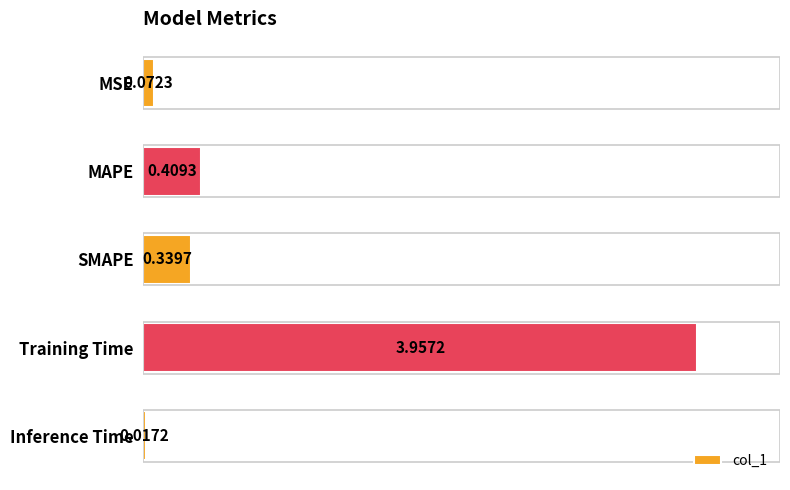

Does the chart contain any negative values?

No